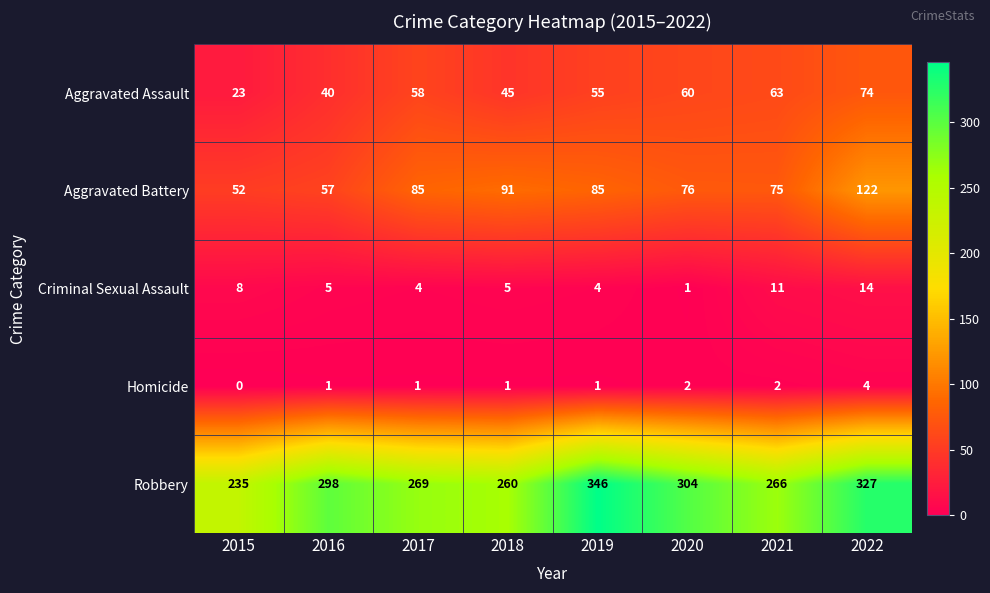

Rank the series at 2020 from highest to lowest value.

Robbery, Aggravated Battery, Aggravated Assault, Homicide, Criminal Sexual Assault